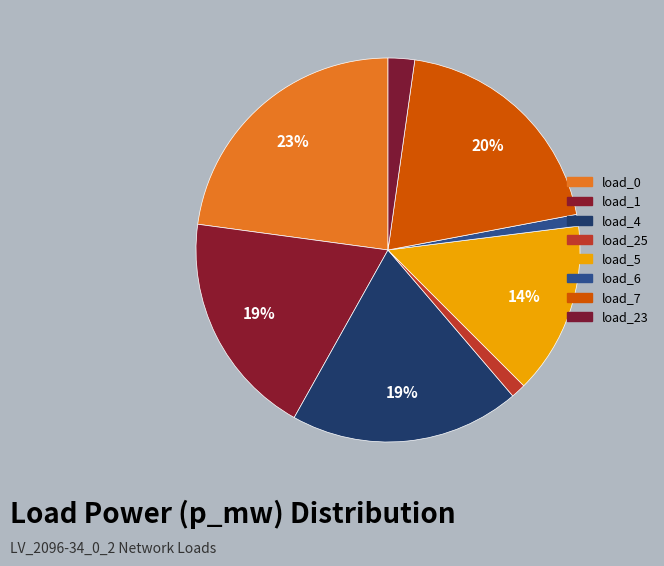

Count the number of slices in the pie.

8